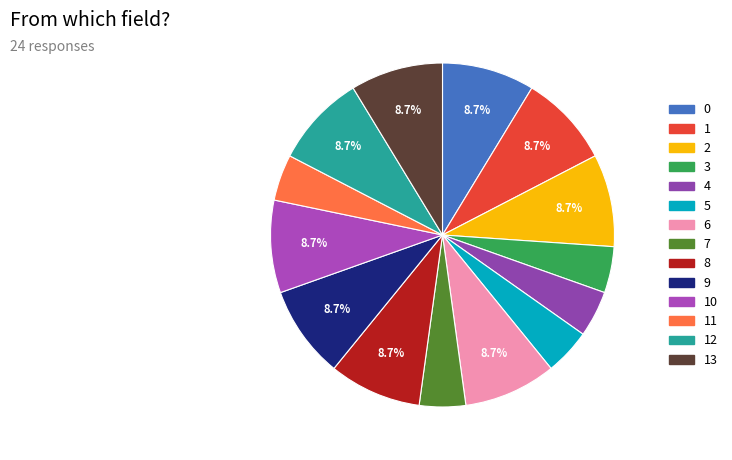

How many slices are in this pie chart?

14